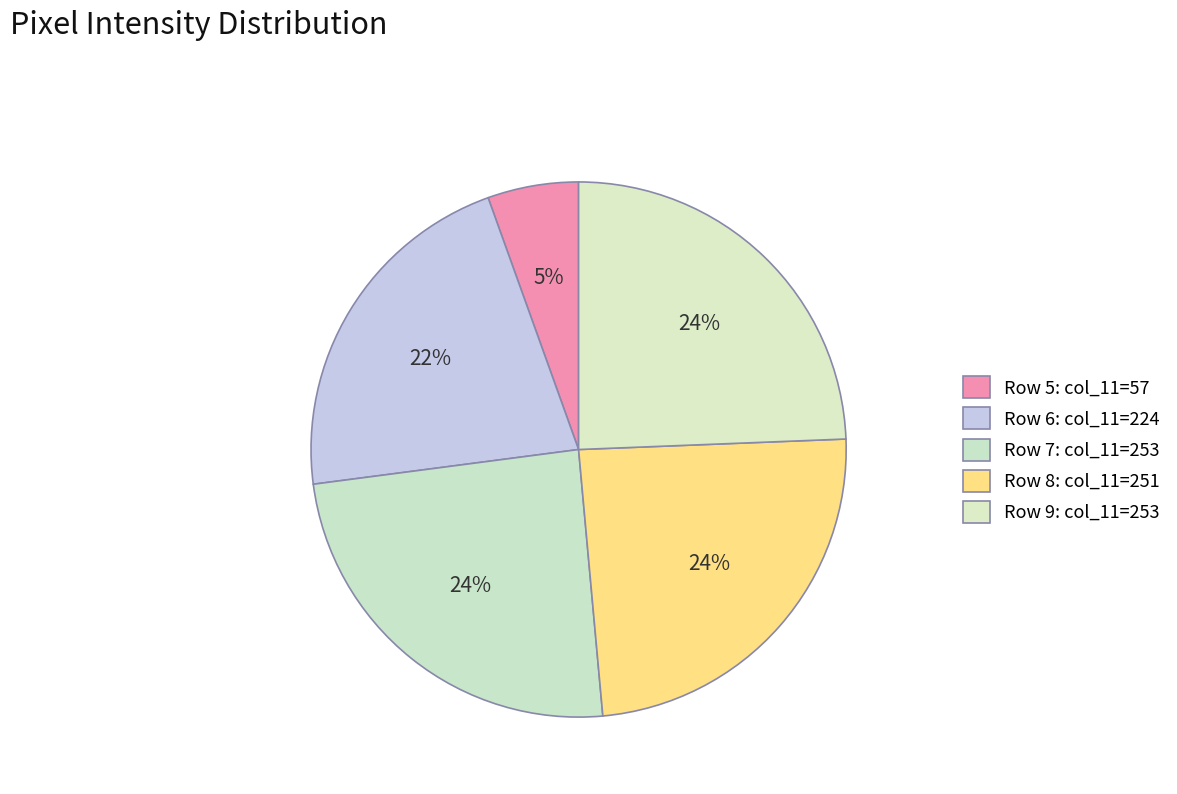

To the nearest percent, what is the difference between the largest and smallest slice percentages?

19%